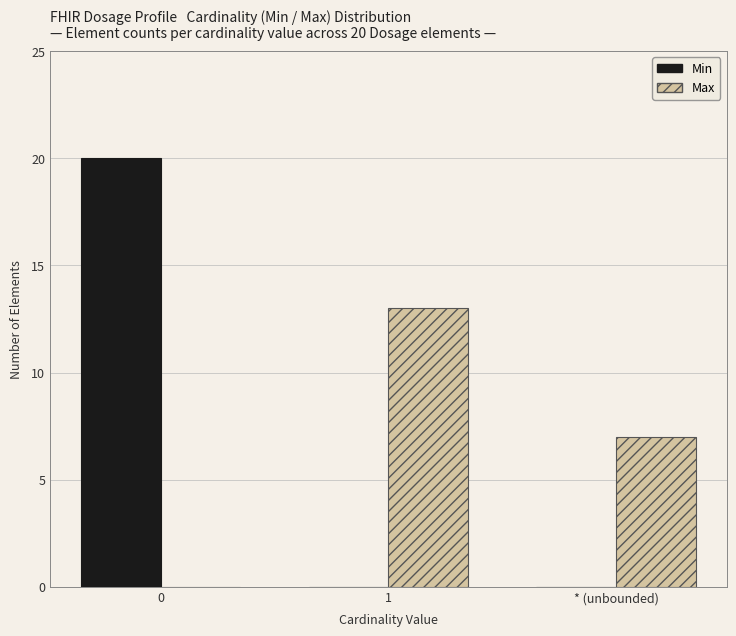

Reading left to right, what are all the values shown in this chart?

Min: 0=20	1=0	* (unbounded)=0
Max: 0=0	1=13	* (unbounded)=7